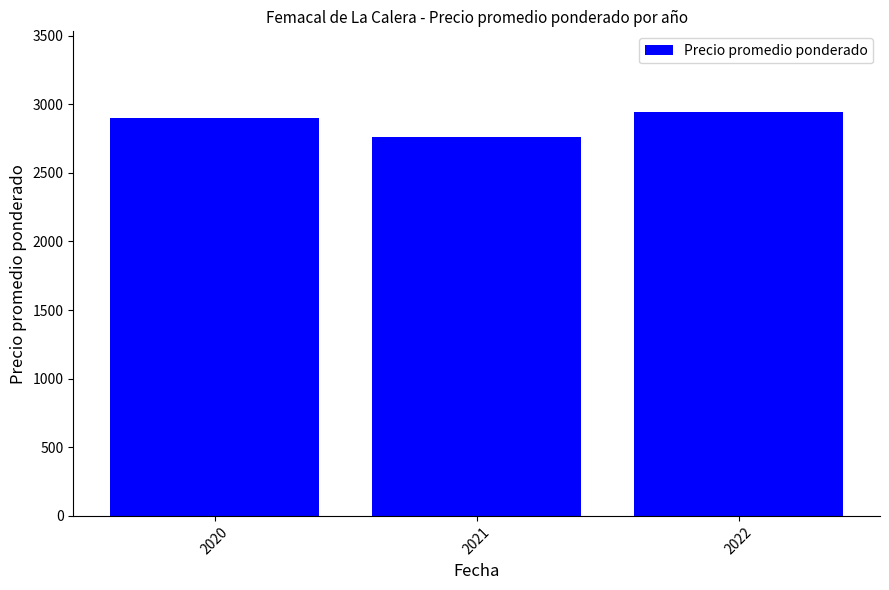

What is the sum of the values at 2022 and 2021?

5705